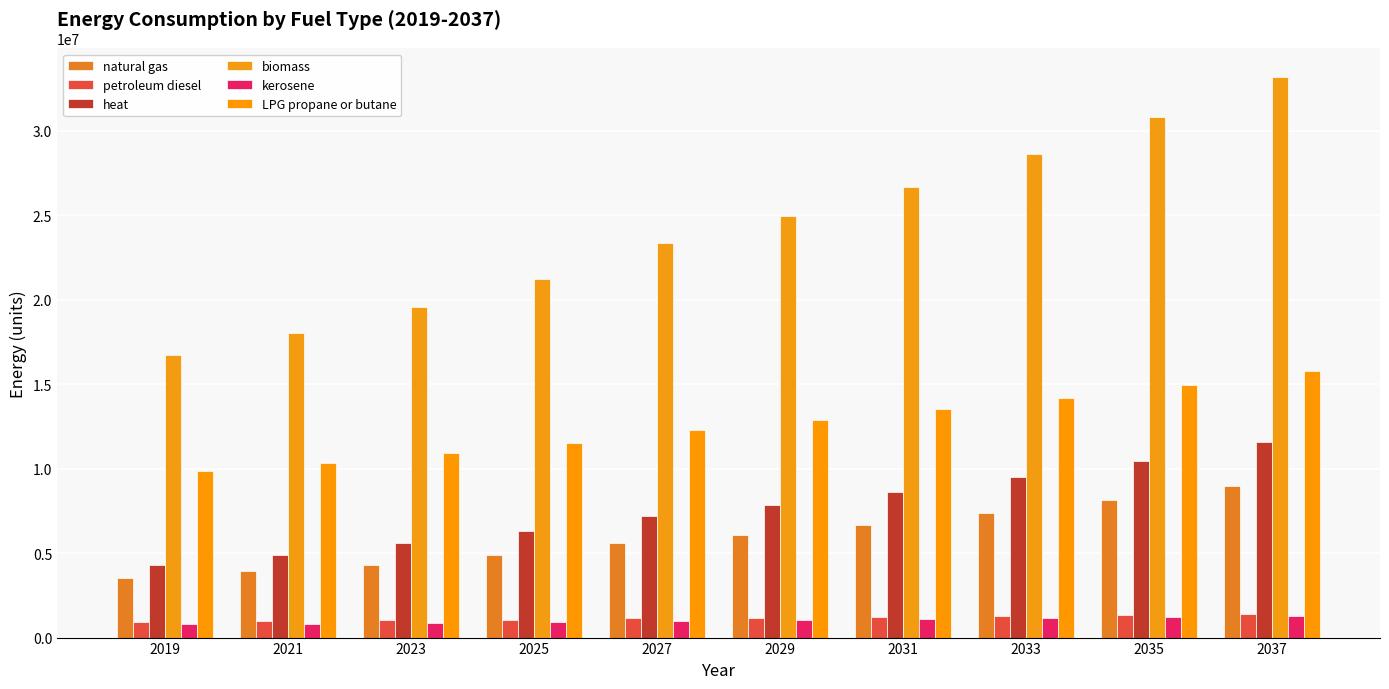

Reading left to right, list all the values displayed in this chart.

natural gas: 3510088.2	3911774.1	4322742.4	4880096.5	5568338.2	6097114.6	6690502.9	7360177.2	8111133.8	8960327.4
petroleum diesel: 920047.6	963212.9	1016431.5	1065563.8	1131040.0	1177486.7	1226382.8	1279518.3	1334760.1	1395396.1
heat: 4313018.2	4904549.0	5575973.8	6294184.1	7181100.1	7862483.6	8627097.5	9489992.1	10457582.4	11551732.6
biomass: 16704705.7	18041182.5	19533341.6	21212045.2	23334239.1	24925162.4	26677412.3	28633948.8	30783437.0	33195329.2
kerosene: 785352.8	827457.1	876978.0	925206.8	989165.6	1035873.0	1086274.1	1142025.2	1201782.6	1268429.3
LPG propane or butane: 9855691.1	10351351.5	10904400.2	11504081.3	12299349.0	12880110.7	13506802.3	14200015.1	14943041.9	15771731.0